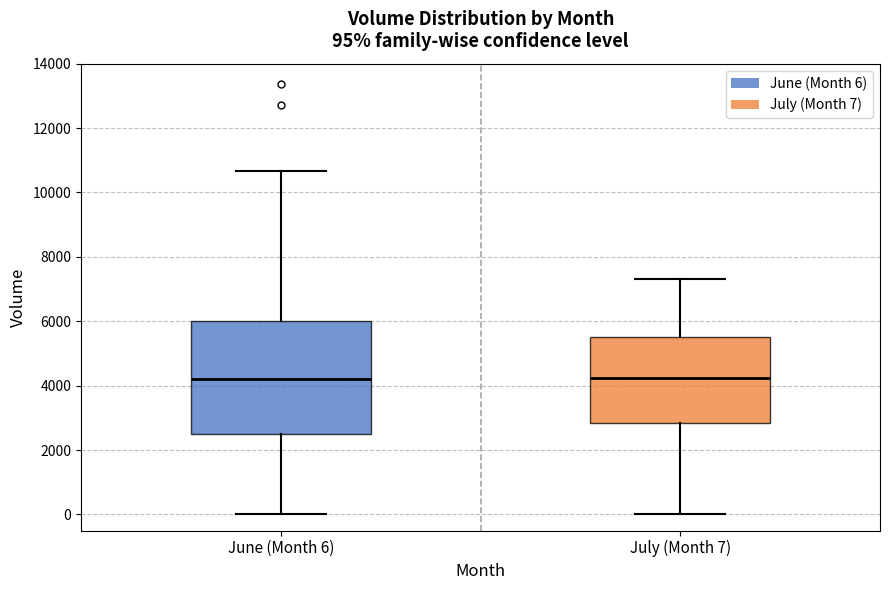

Which box is the tallest, from its lower edge to its upper edge?

June (Month 6)